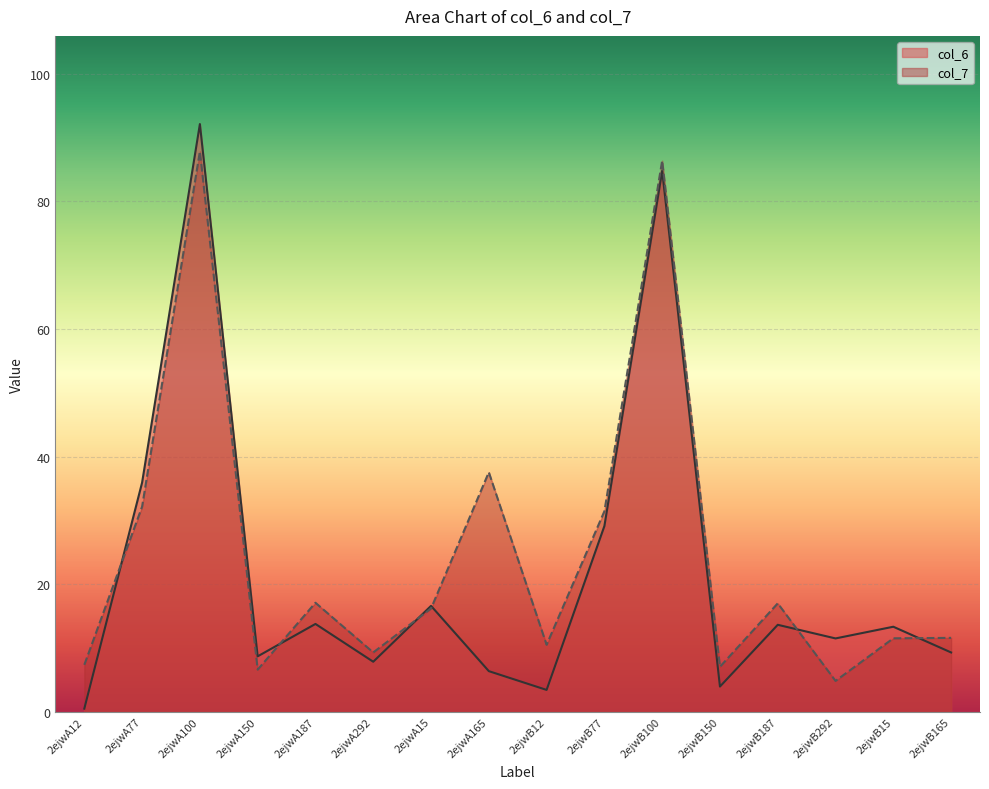

Which category has the lowest value across all series?

2ejwA12